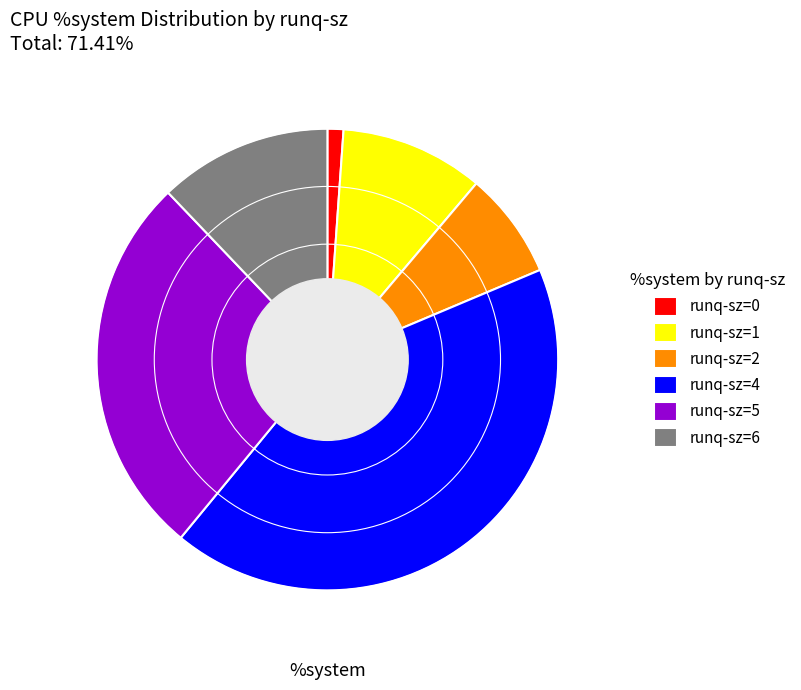

What is the ratio of the value at runq-sz=6 to the value at runq-sz=0?

10.8